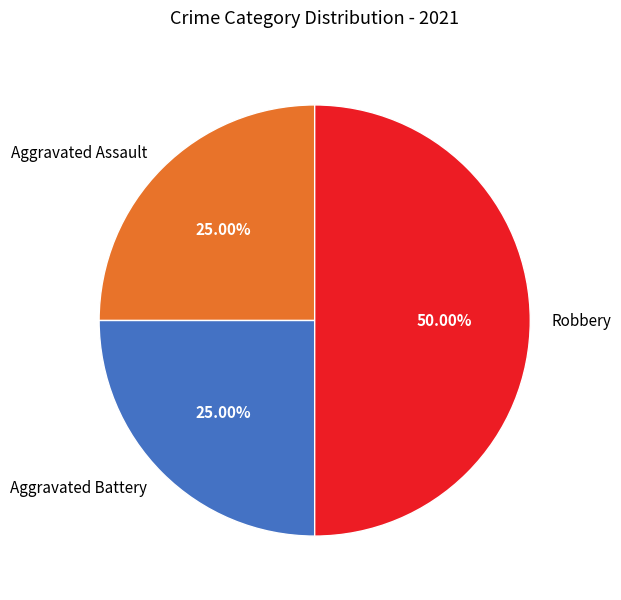

To the nearest percent, what percentage of the pie is Robbery?

50%